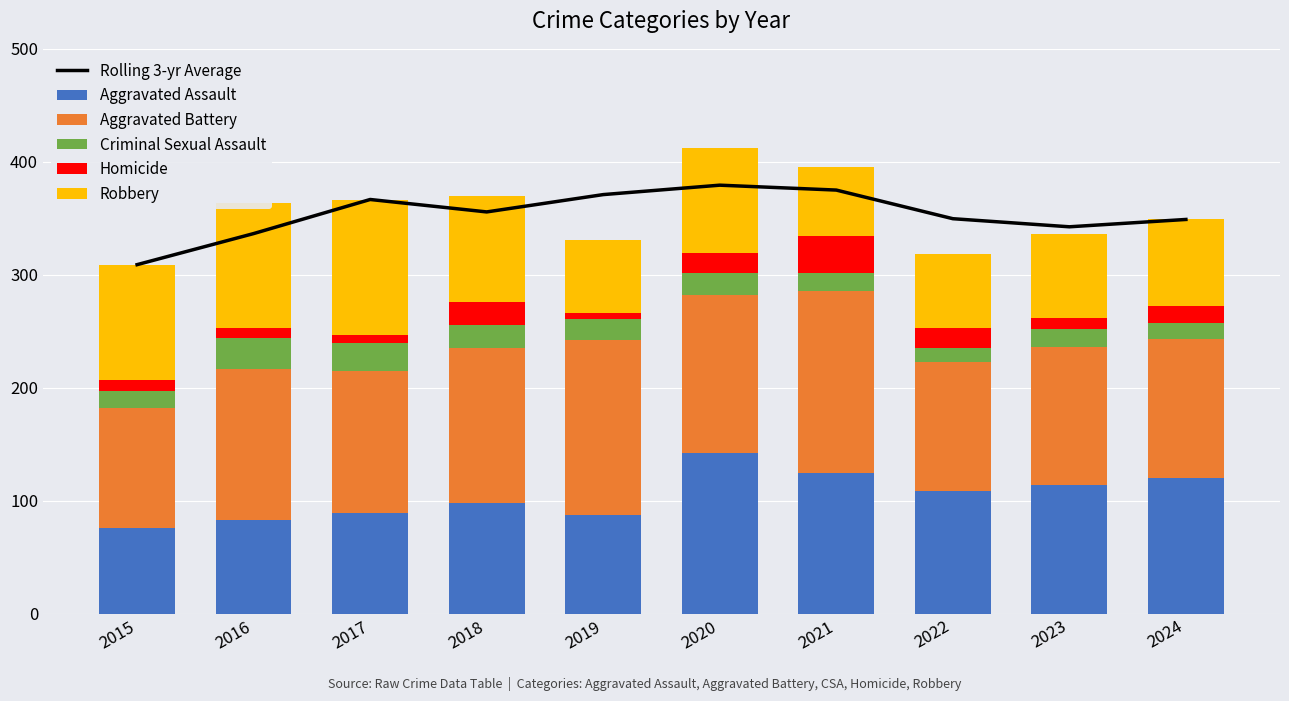

What is the value of the Aggravated Battery bar at the 6th from the left?

140.0